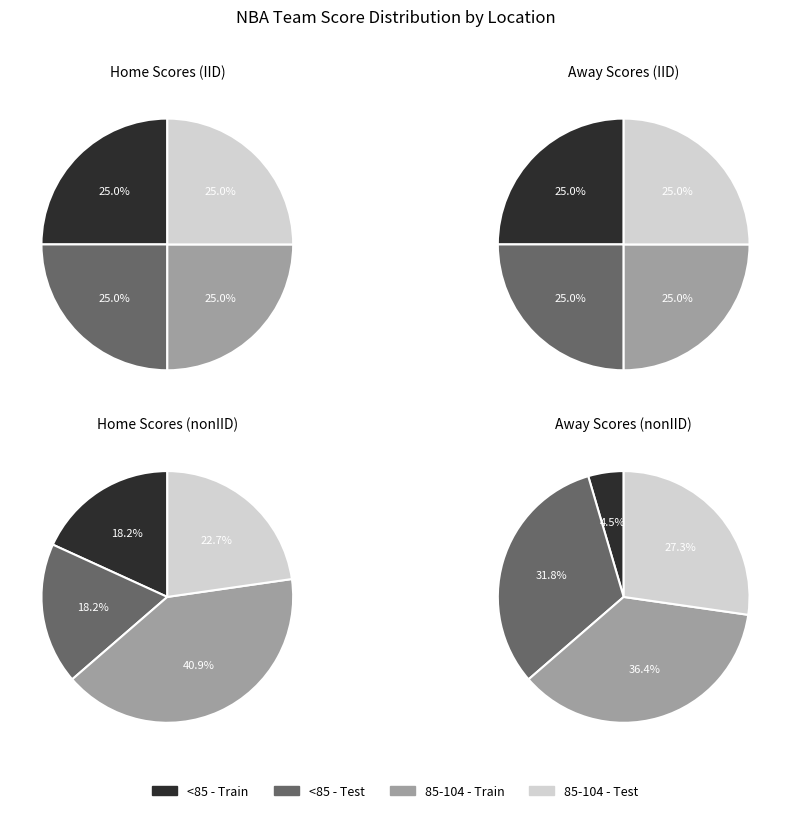

Is it true that 8 is 5% of the pie?

True